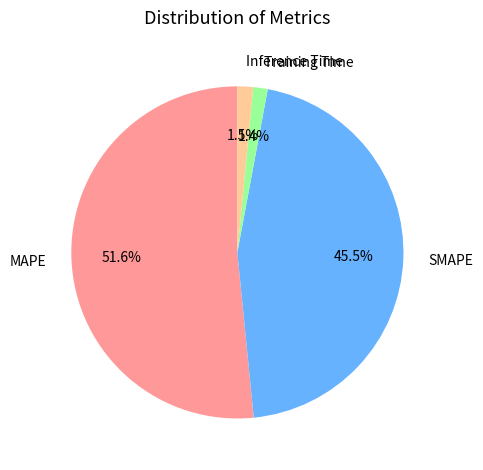

Which has a higher value, MAPE or SMAPE?

MAPE